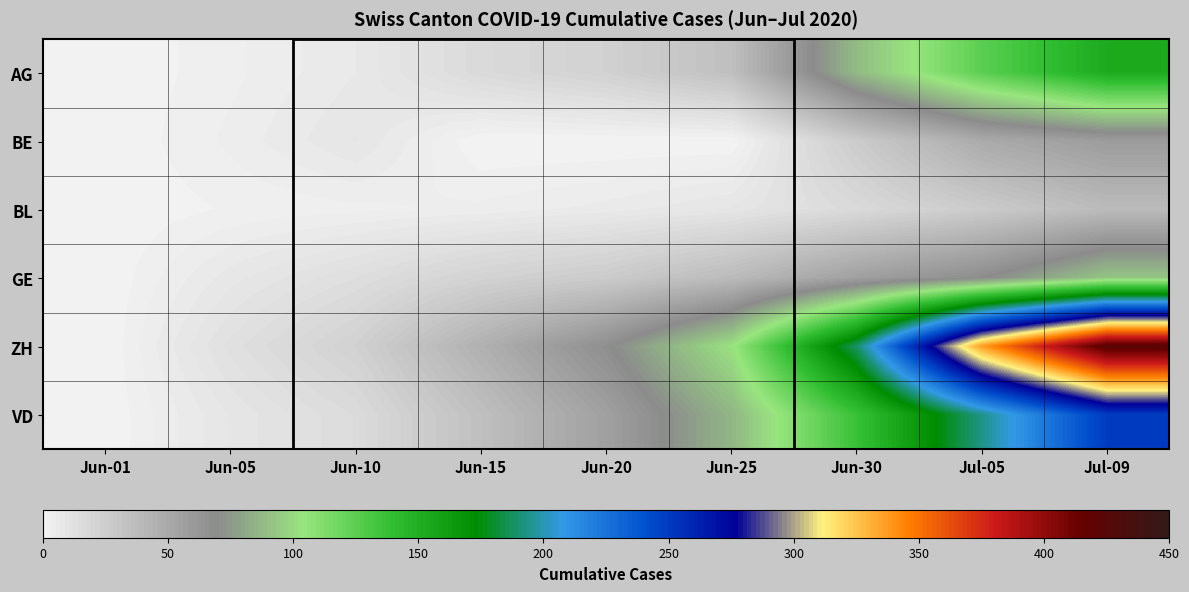

What is the difference between the highest and lowest values at Jun-20?

68